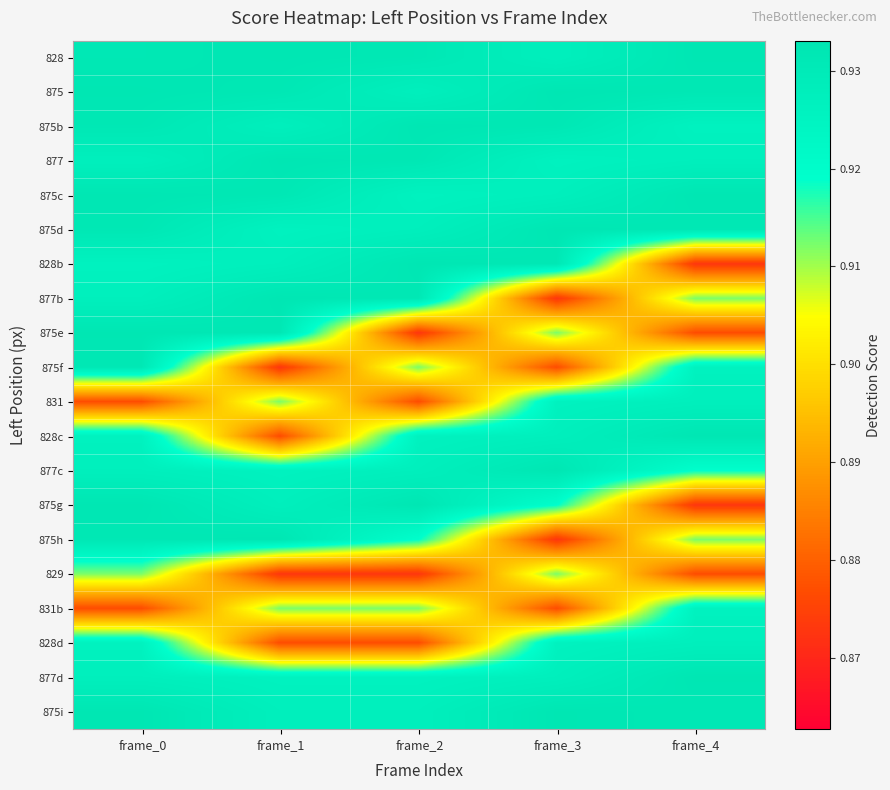

What is the difference between the highest and lowest values at frame_2?

0.1